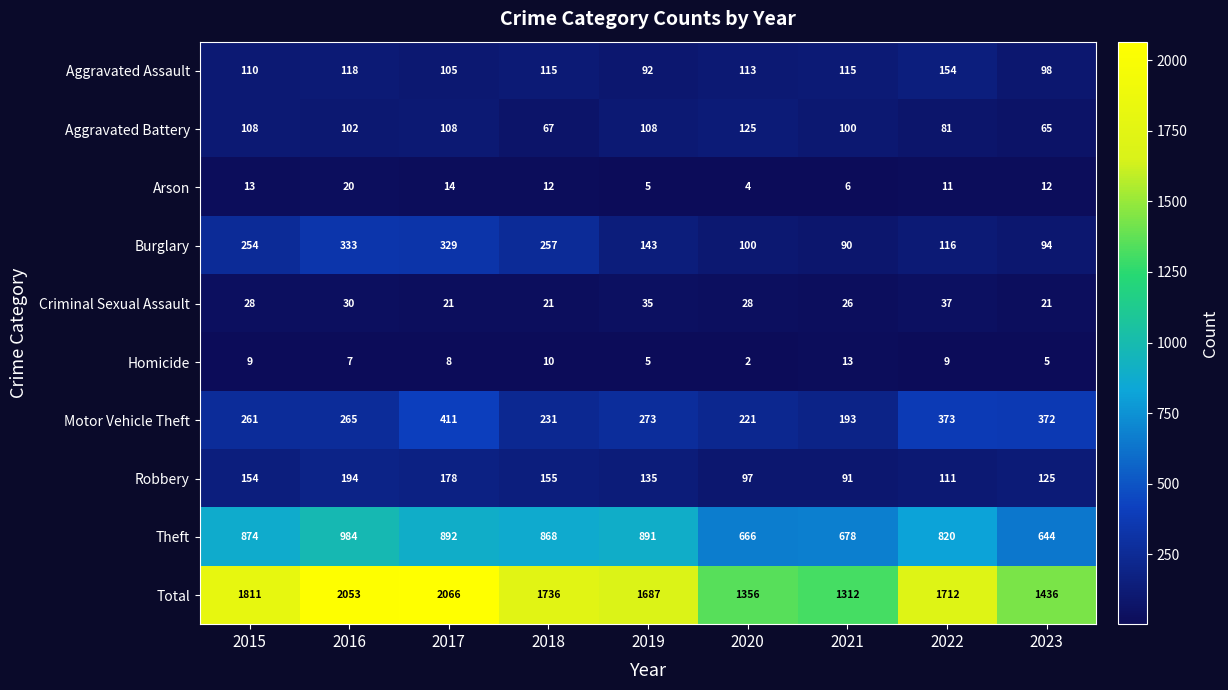

True or false: Arson has a value of 3 at 2021.

False